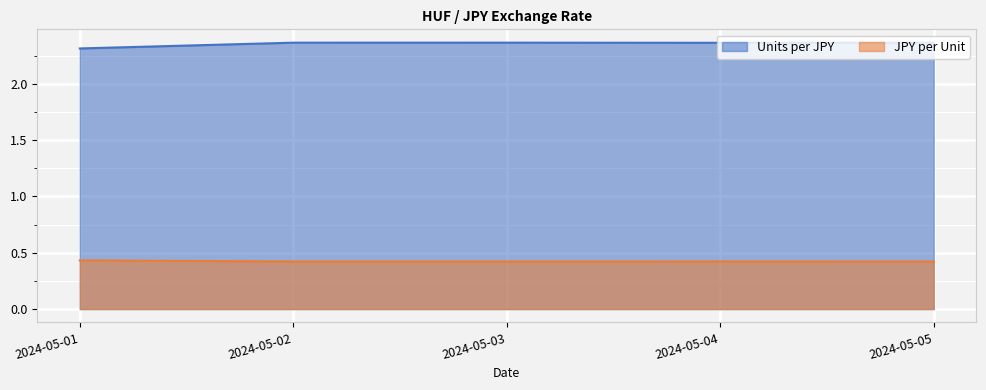

Which series has the largest total across all categories?

Units per JPY